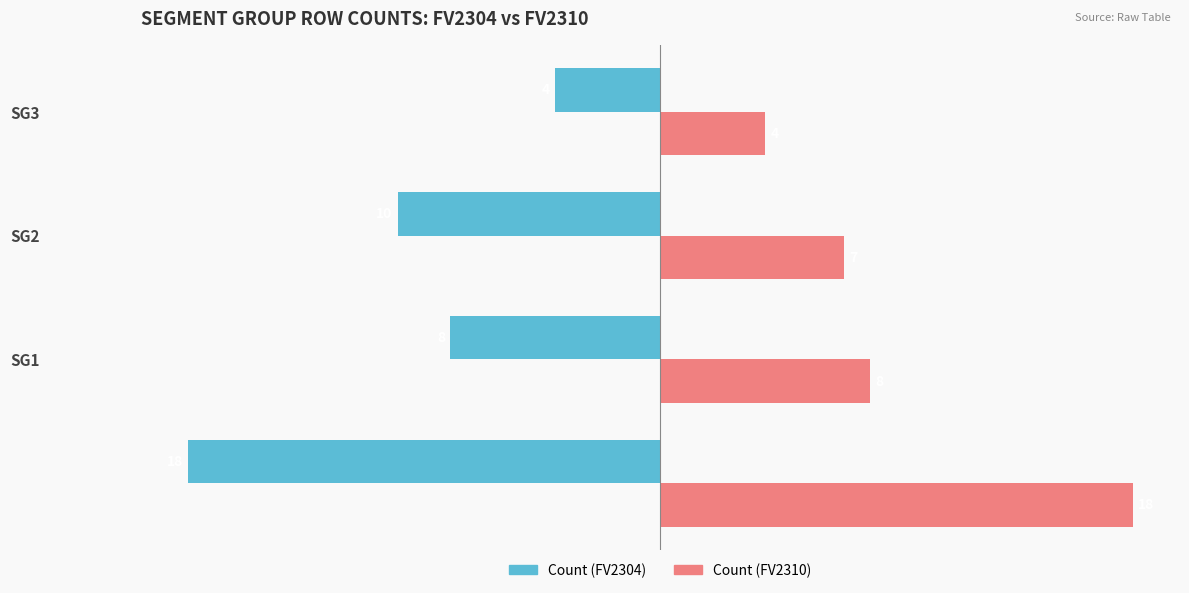

What is the maximum value shown in the chart?

18